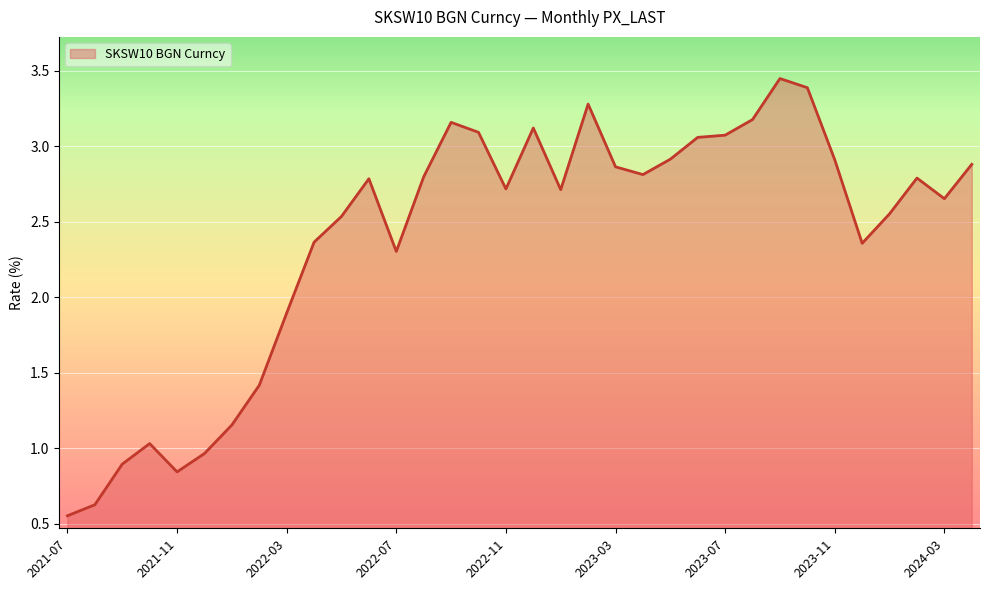

What is the difference between the second highest and minimum values?

2.8